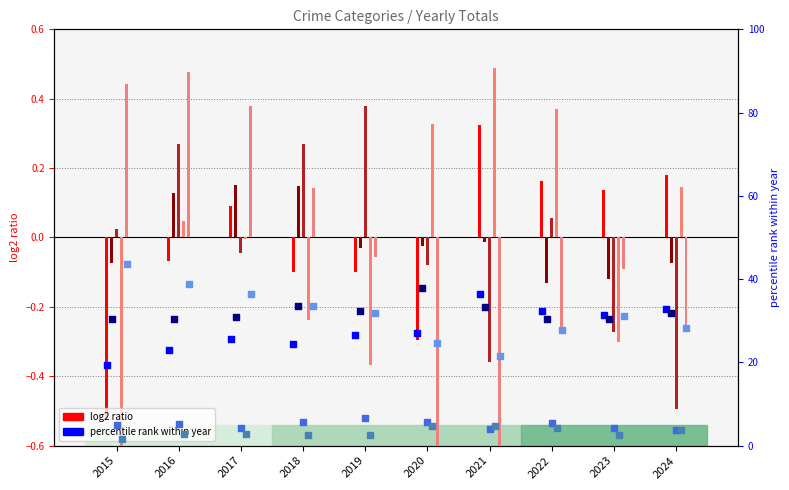

What is the total value across all series at 2020?

-0.7